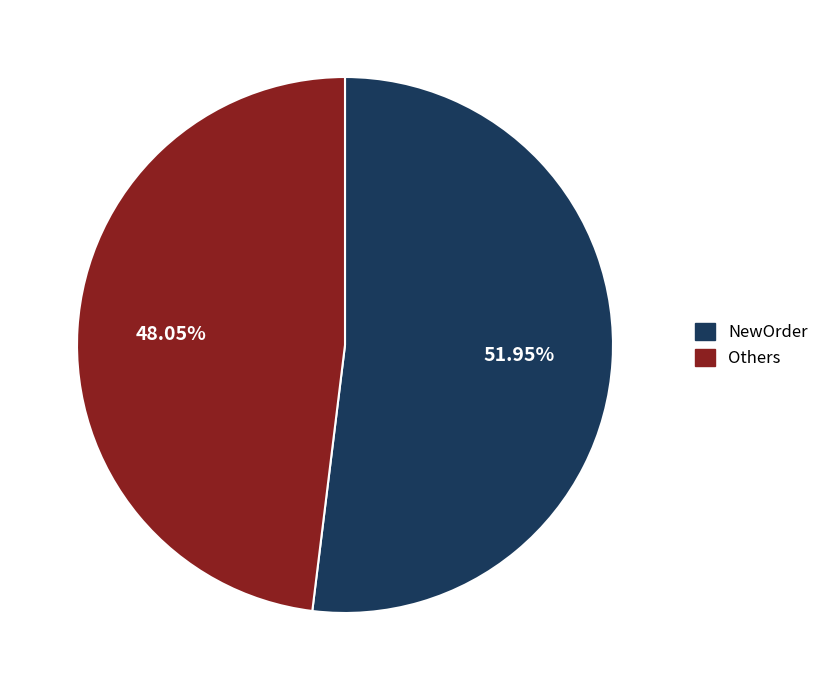

How many slices are in this pie chart?

2